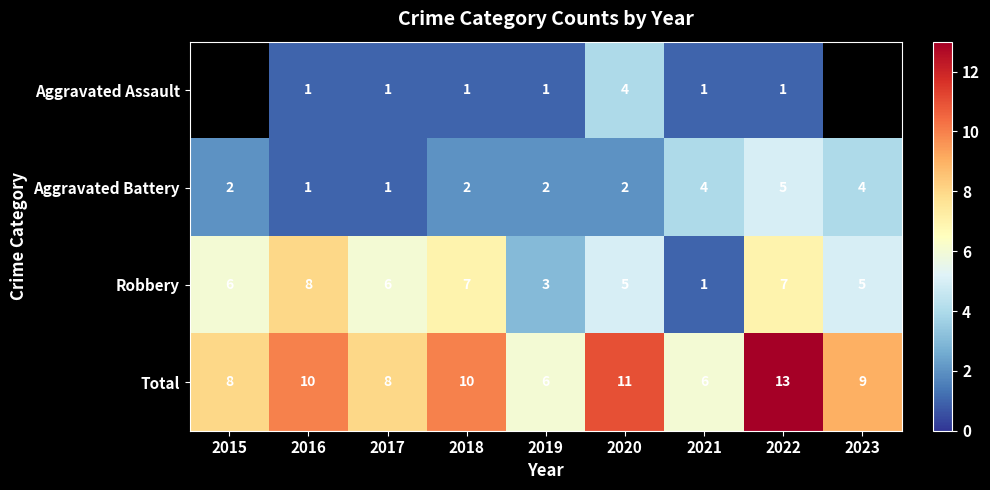

What is the total value across all series at 2021?

12.0